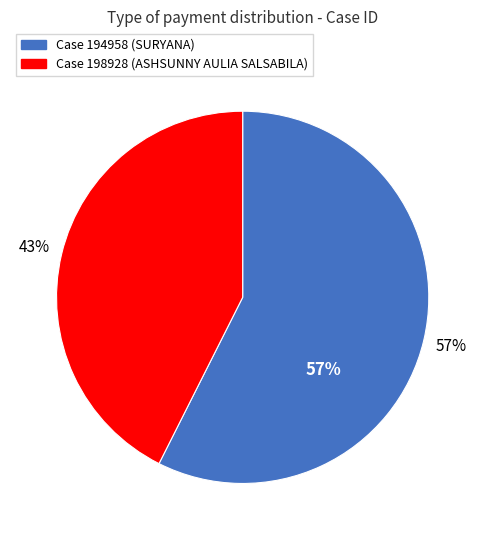

What is the smallest slice in the pie chart?

198928